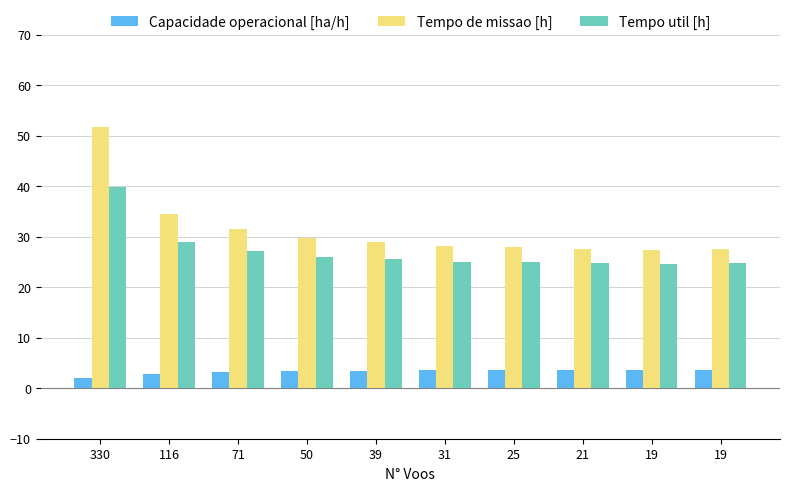

Is the value of Capacidade operacional [ha/h] at 19 greater than the value of Tempo util [h] at 19?

No